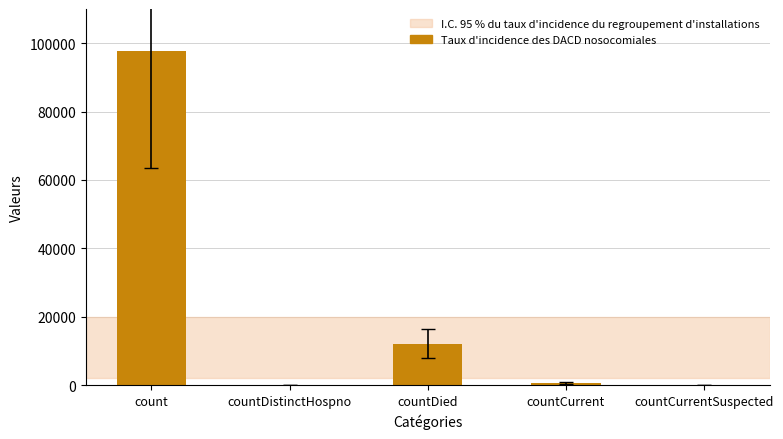

What is the change in value from count to countCurrent?

-96855